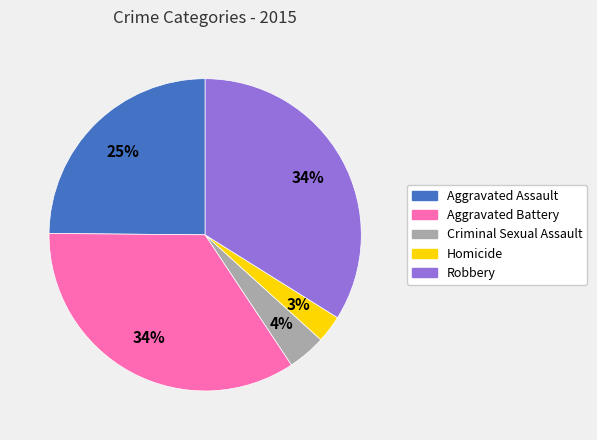

Which slice is the smallest?

Homicide